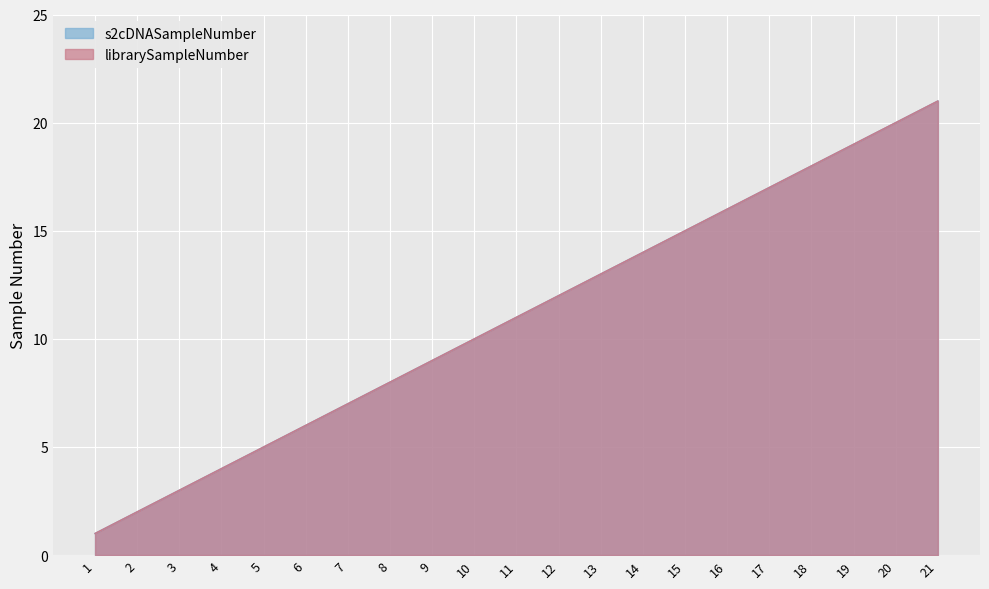

At which label is librarySampleNumber closest to 11?

11